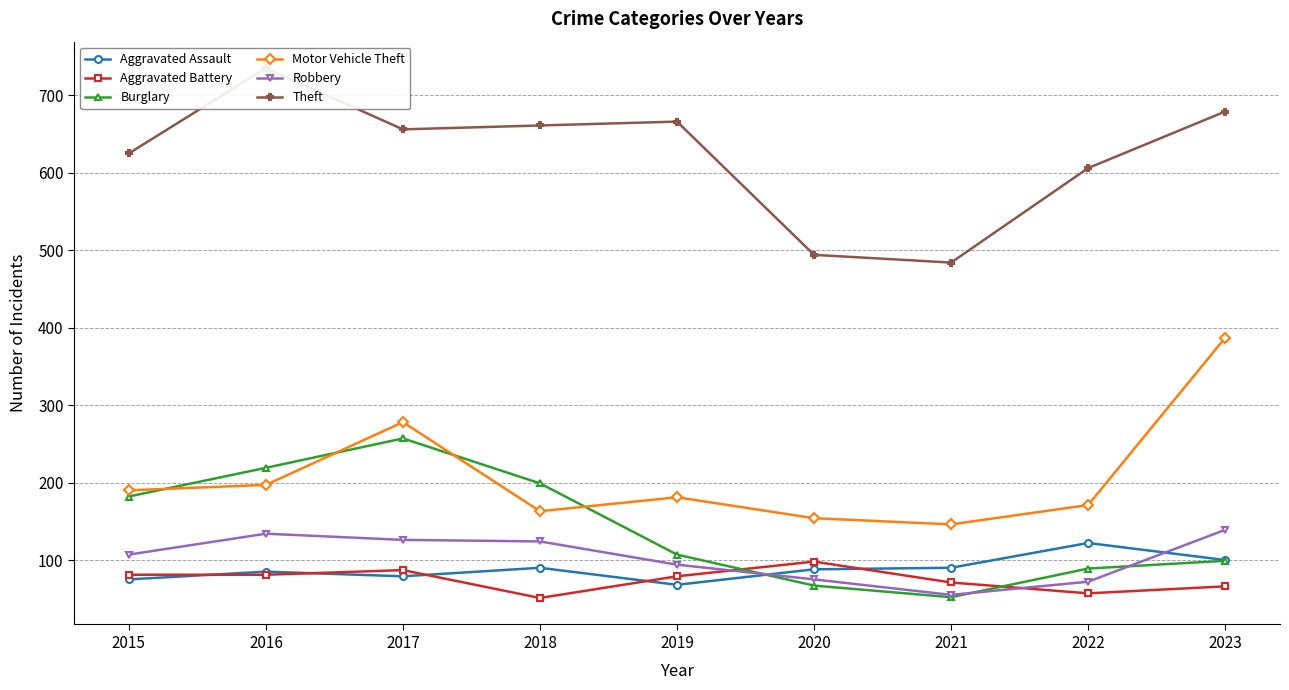

What is the approximate value of Theft at 2016, to the nearest 10?

740